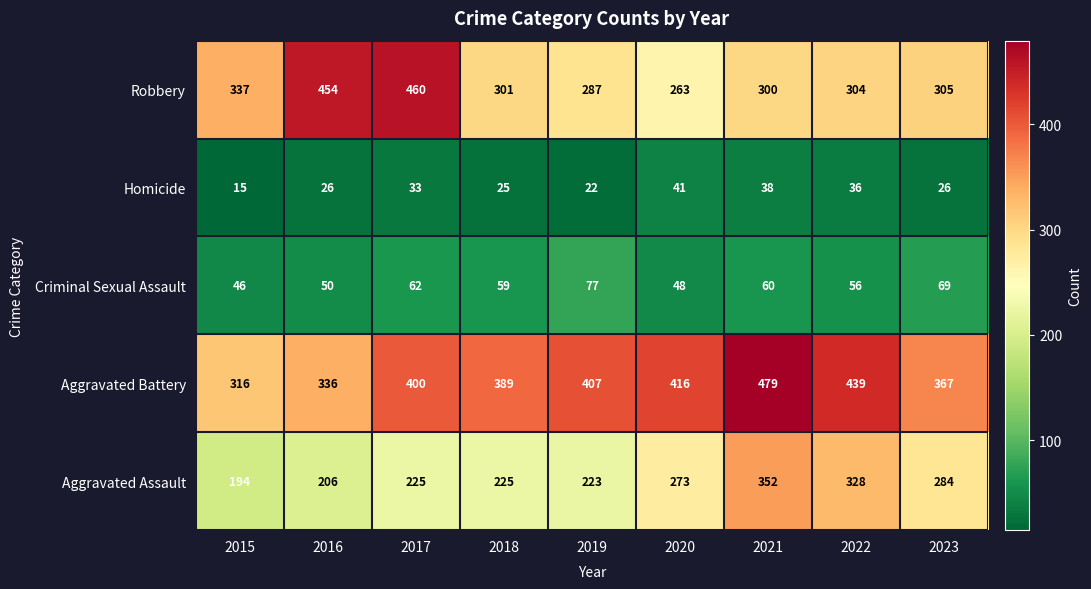

List the series in order of their peak value, lowest first.

Homicide, Criminal Sexual Assault, Aggravated Assault, Robbery, Aggravated Battery